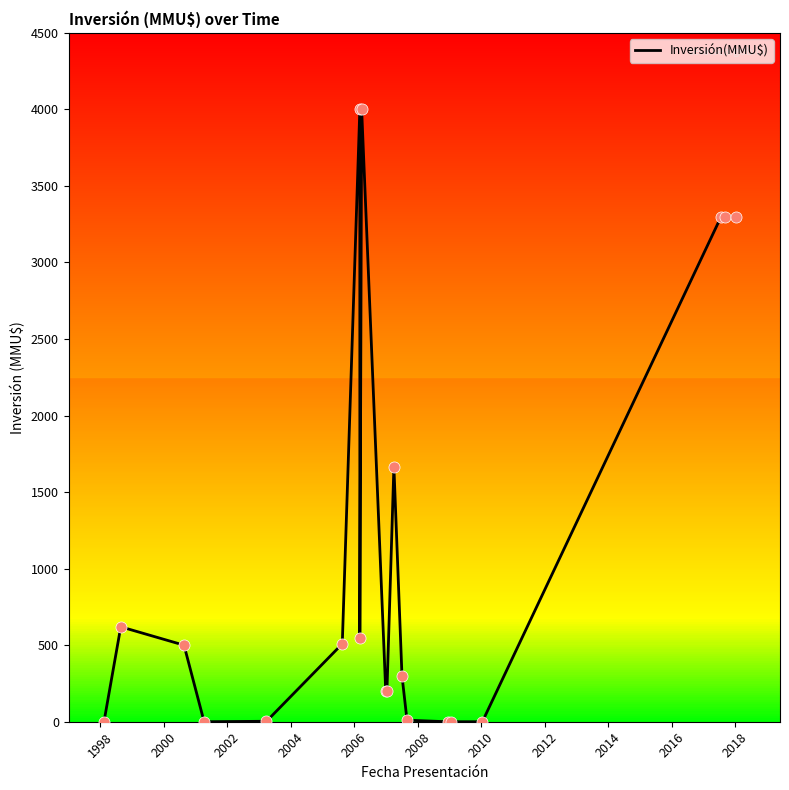

What is the value of the 10th point from the left?

200